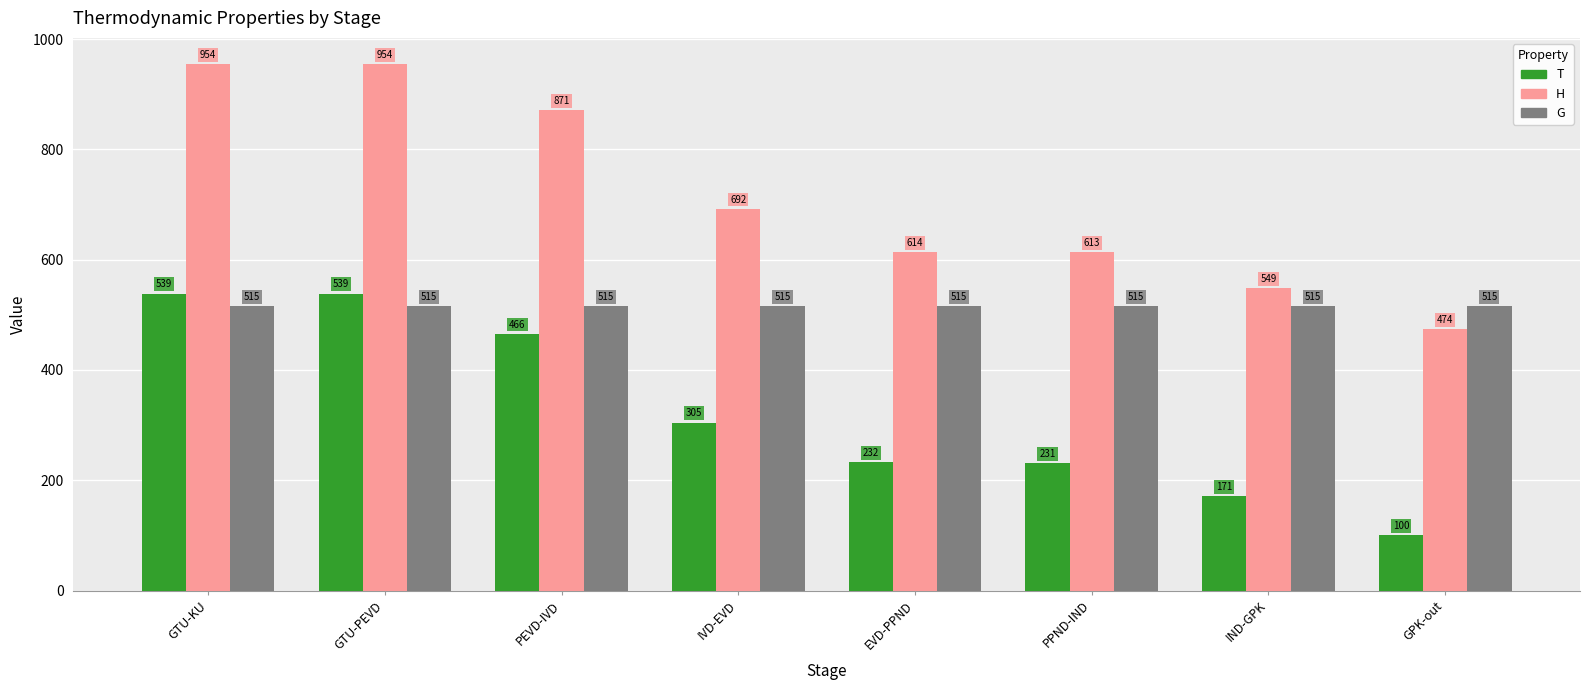

True or false: G has a value of 216.1 at IVD-EVD.

False